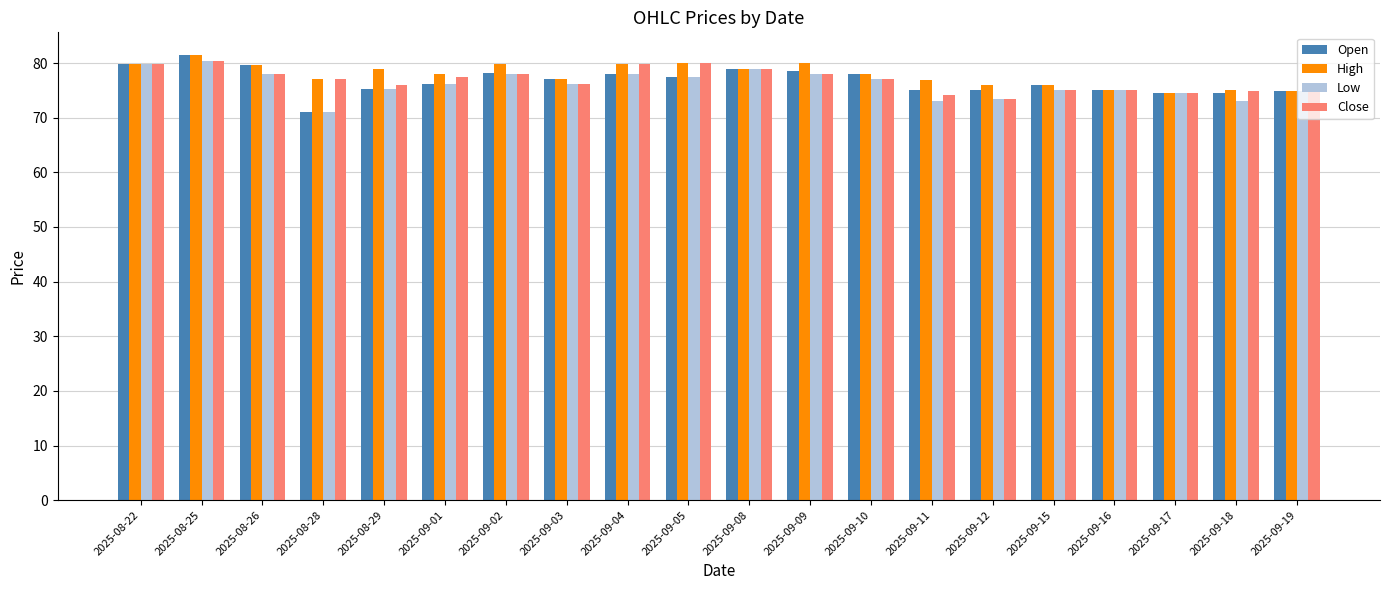

How many data points does each series have?

20